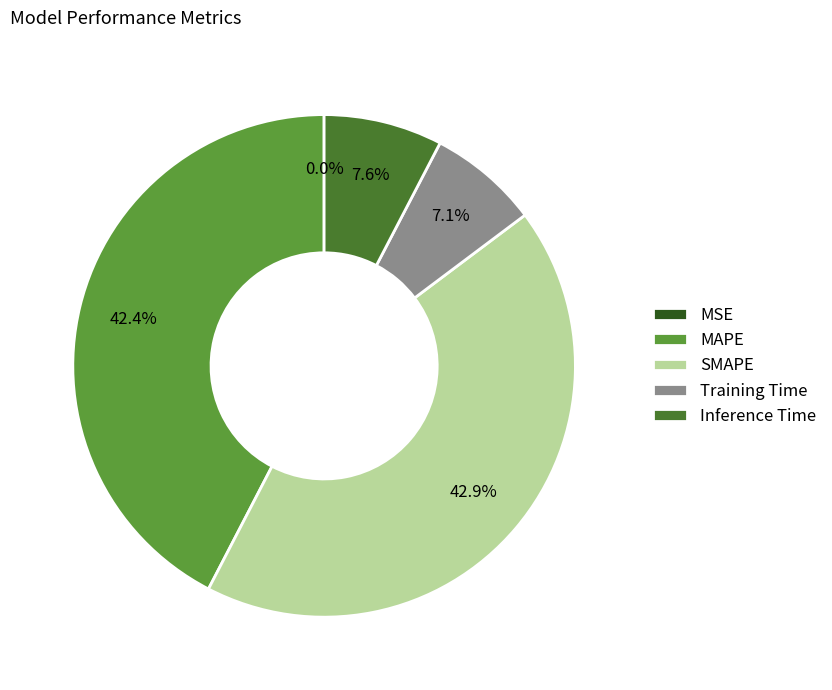

The MAPE slice represents 34% of the pie. True or false?

False